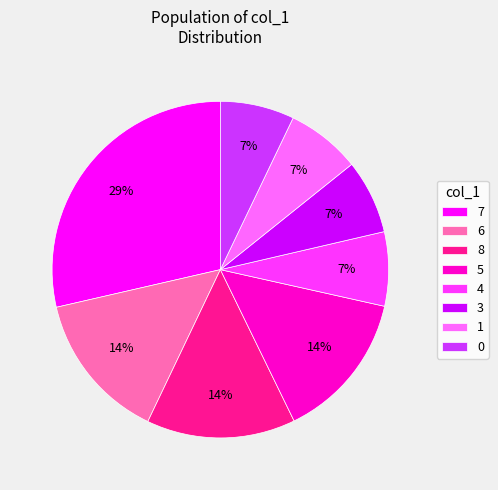

Which slice is the largest?

7